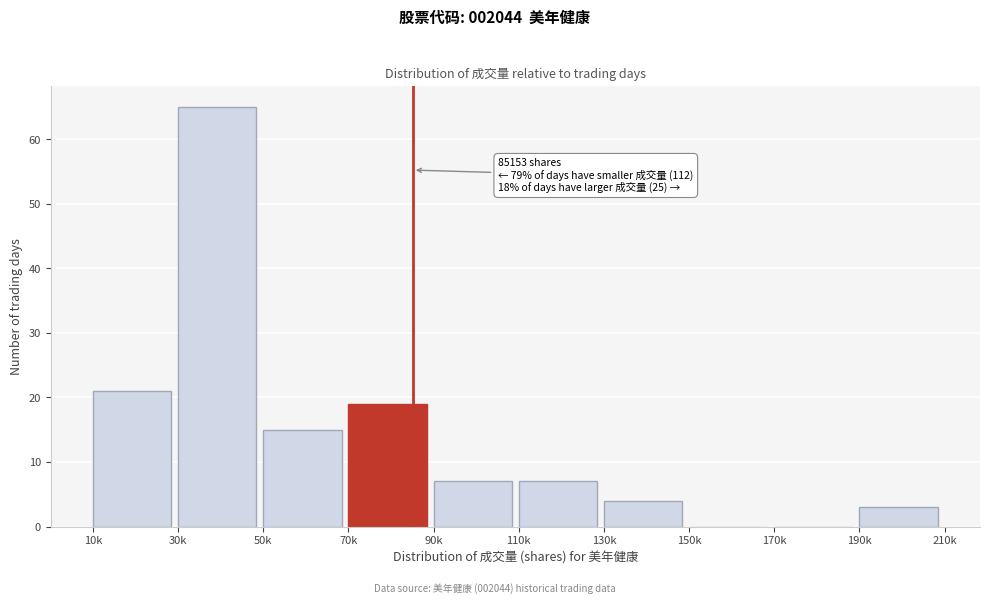

Reading right to left, what are all the values shown in this chart?

190k=3	170k=0	150k=0	130k=4	110k=7	90k=7	70k=19	50k=15	30k=65	10k=21